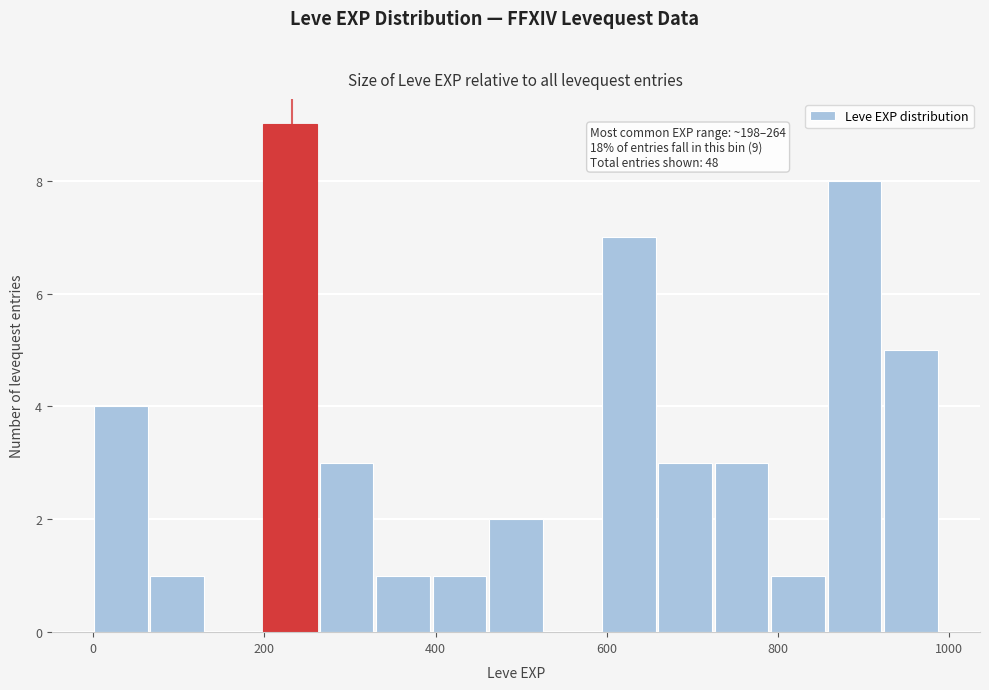

Read against the x-axis, roughly where is the centre of the tallest bar?

240